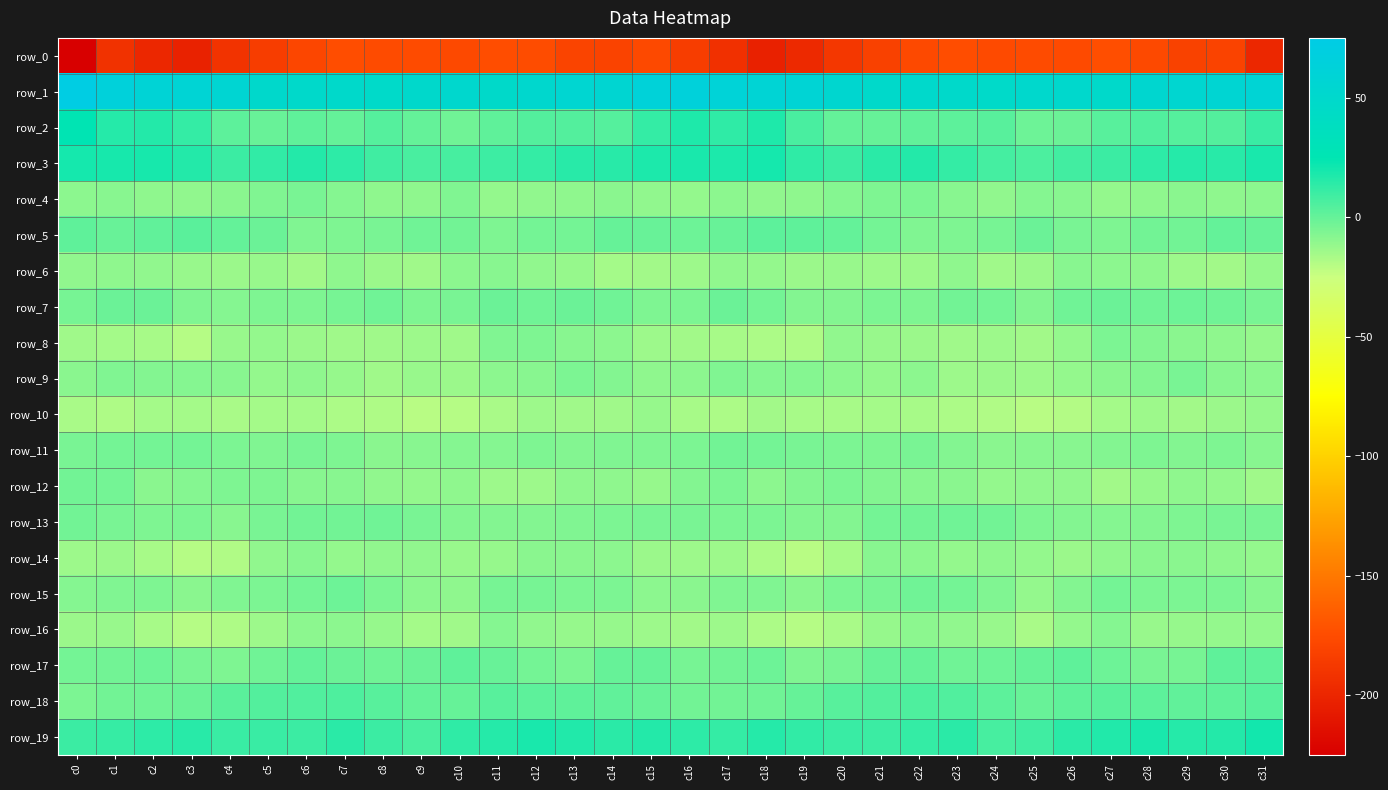

How many values in the row_13 series are below -5?

21